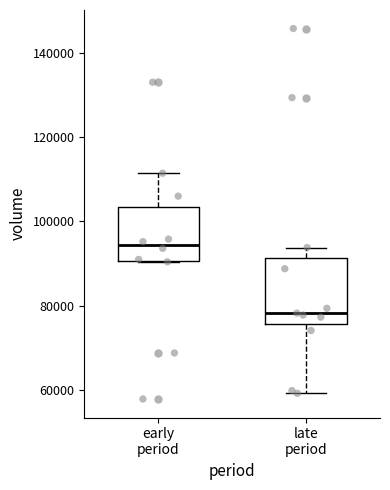

Reading left to right, read every box against the y-axis: the position of its median line, the range the box covers, and the ends of its whiskers. The values are not printed on the chart, so give them approximately, as read against the axis.

early period: median 94000, box 90000 to 104000, whiskers 90000 to 112000
late period: median 78000, box 76000 to 92000, whiskers 60000 to 94000